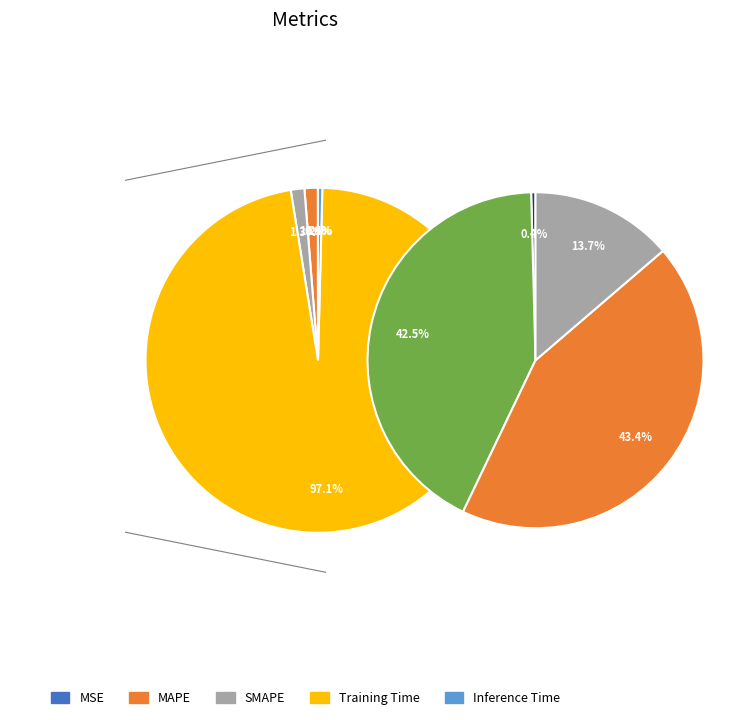

Rank the categories by value from lowest to highest.

MSE, Inference Time, MAPE, SMAPE, Training Time